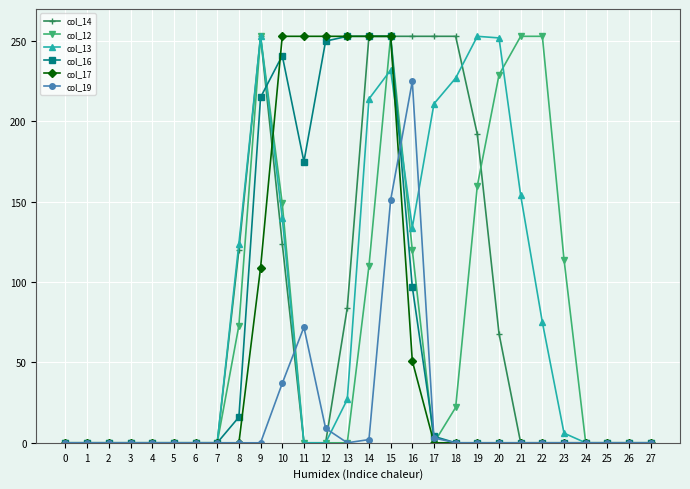

How many categories are shown in the chart?

28